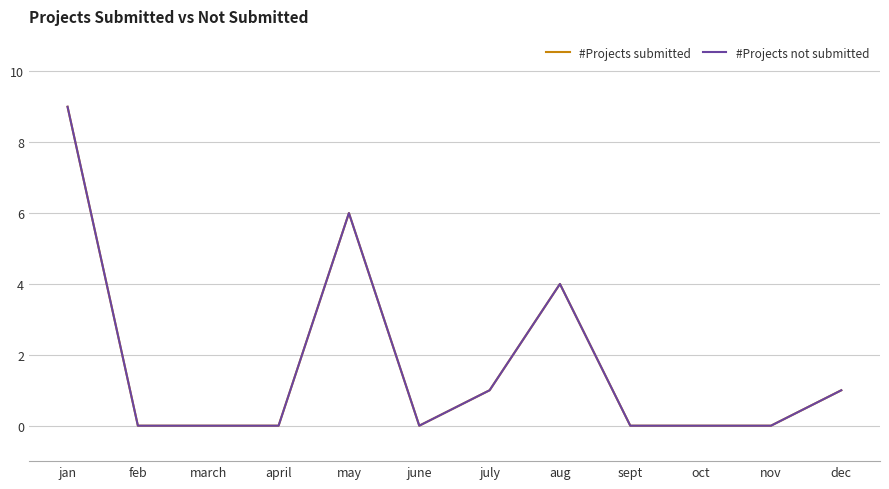

What is the maximum value shown in the chart?

9